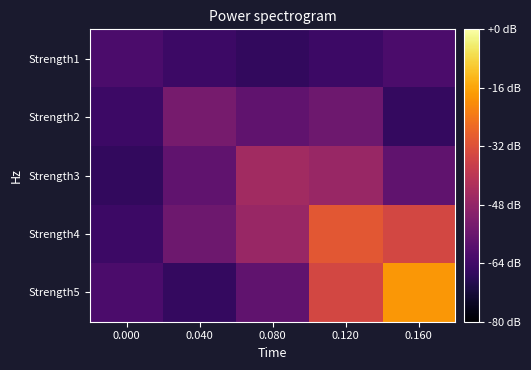

Rank the series by their maximum value, from lowest to highest.

Strength1, Strength2, Strength3, Strength4, Strength5